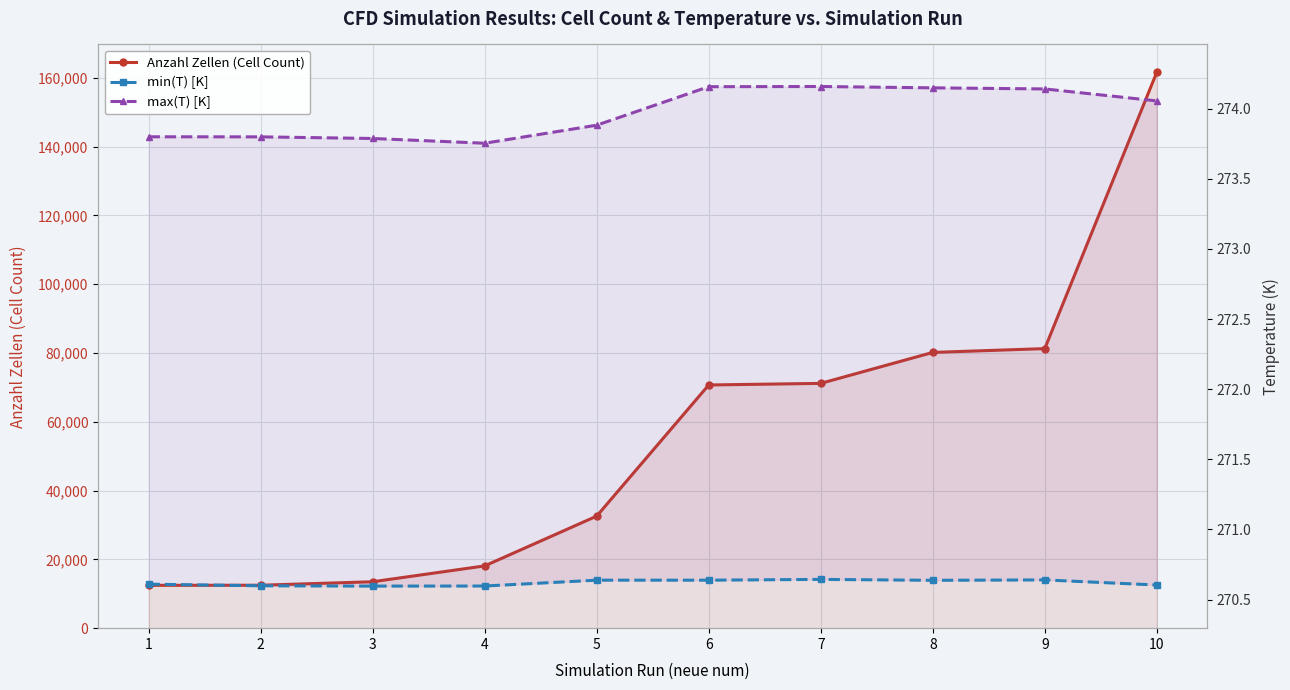

What is the approximate value of min(T) [K] at 5?

270.6